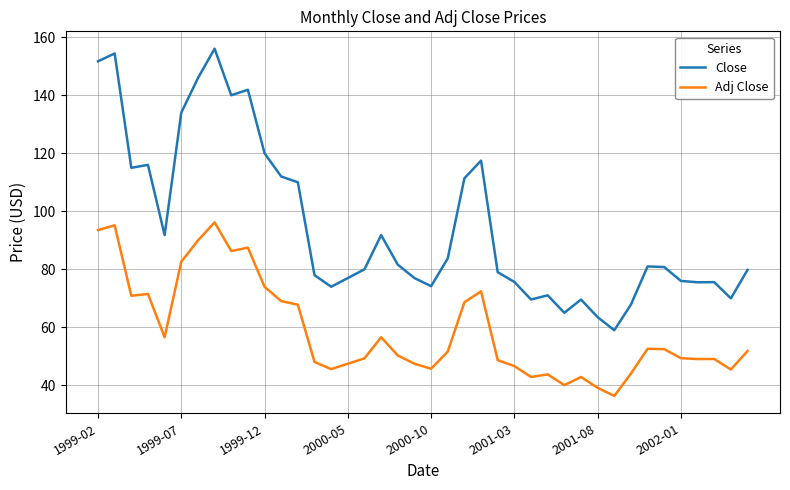

List the series in order of their overall mean, lowest first.

Adj Close, Close